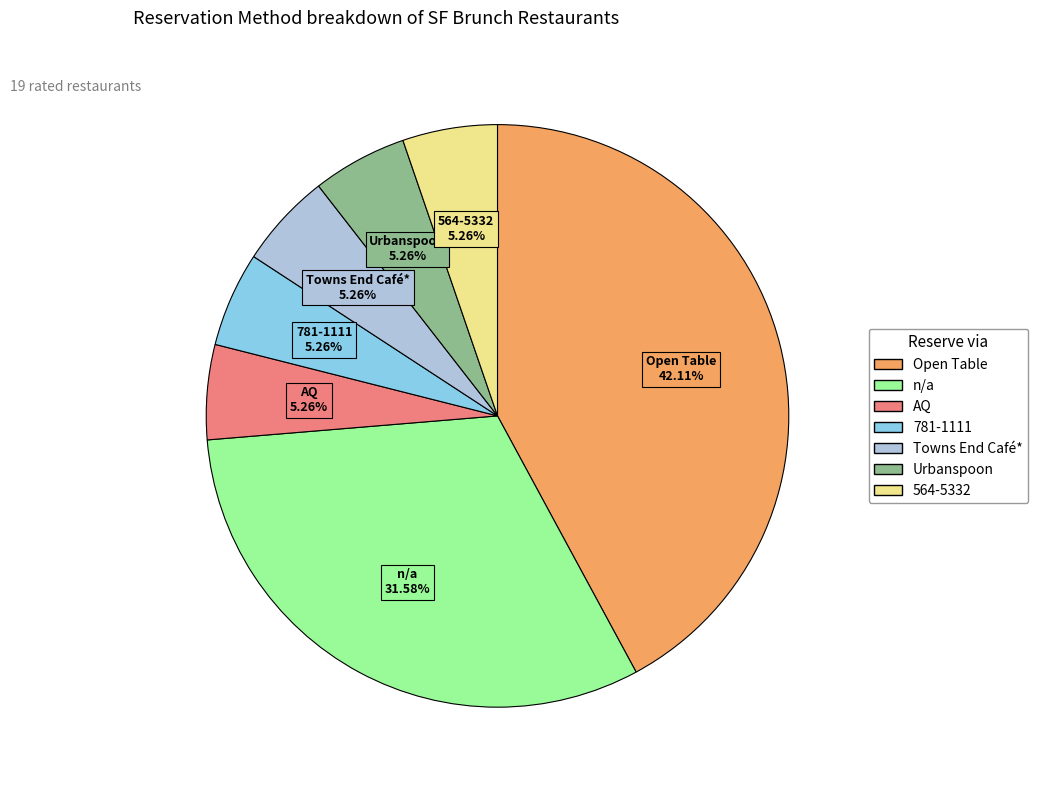

To the nearest percent, what is the combined percentage of Towns End Café* and 564-5332?

11%